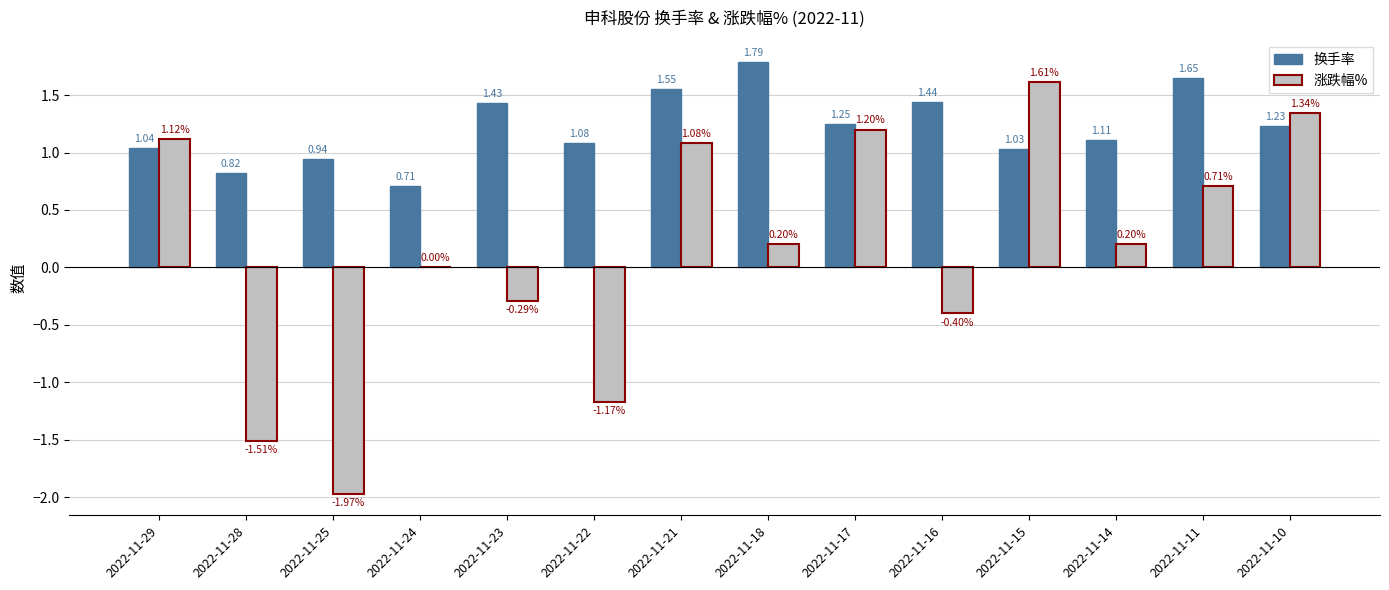

Which series has the largest total across all categories?

换手率